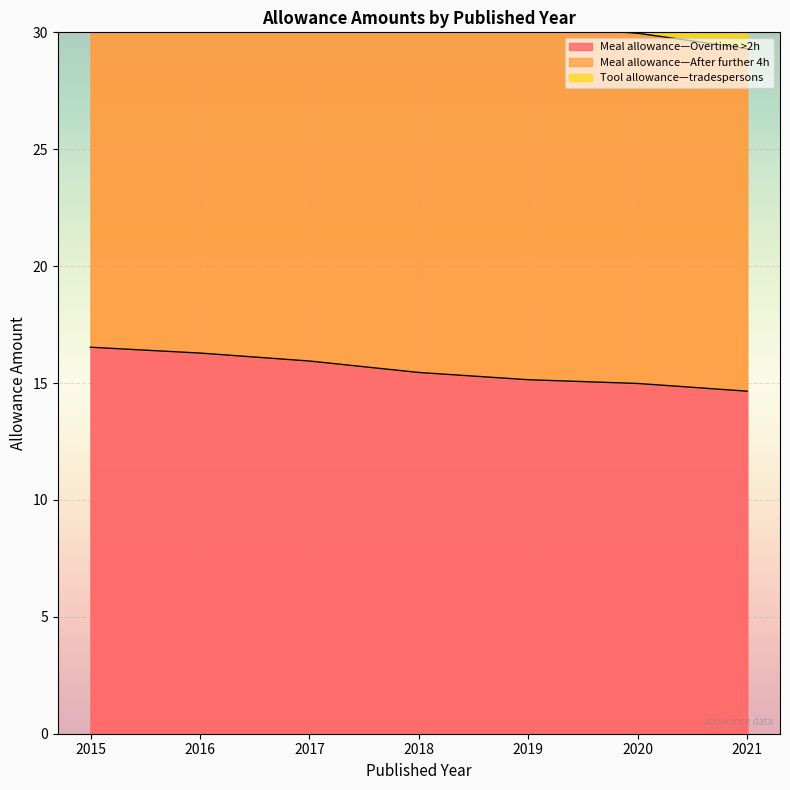

Which series has the largest total across all categories?

Meal allowance—After further 4h